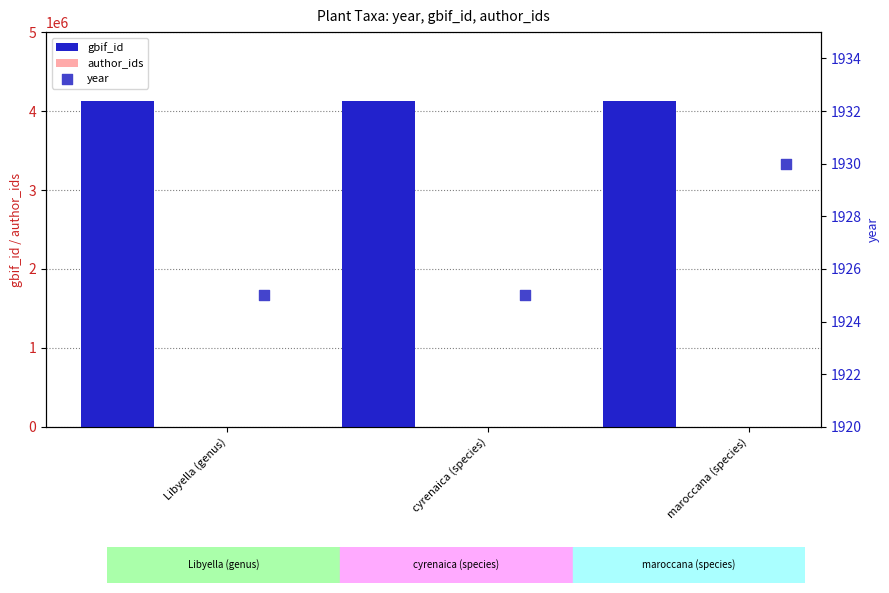

What is the average value of the gbif_id series?

4129371